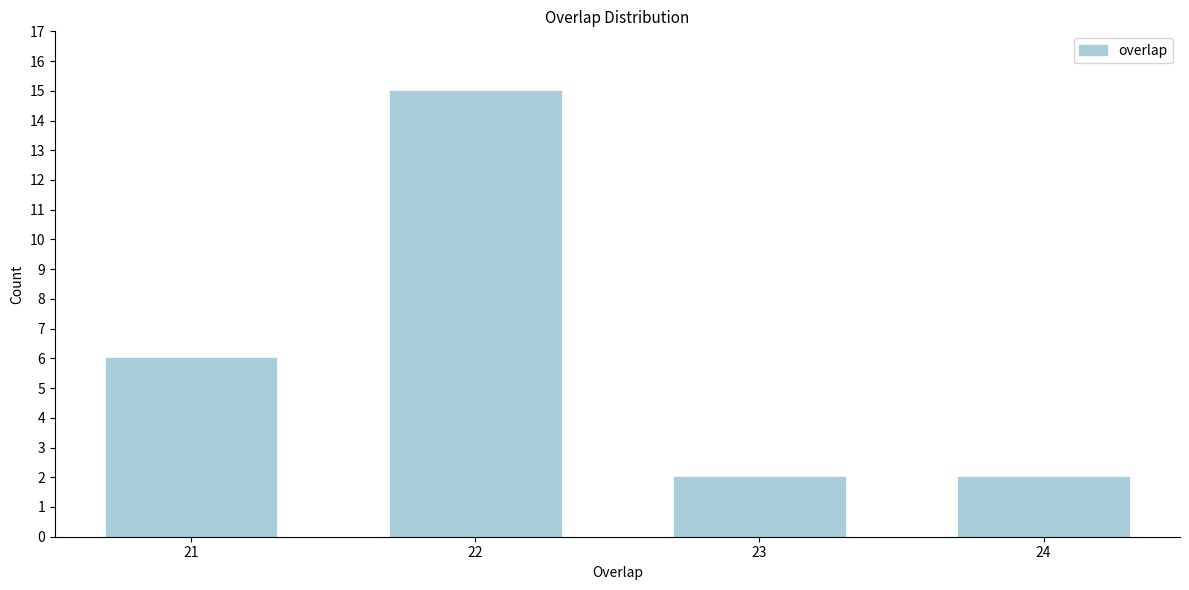

Reading left to right, extract all data points from this chart.

6	15	2	2